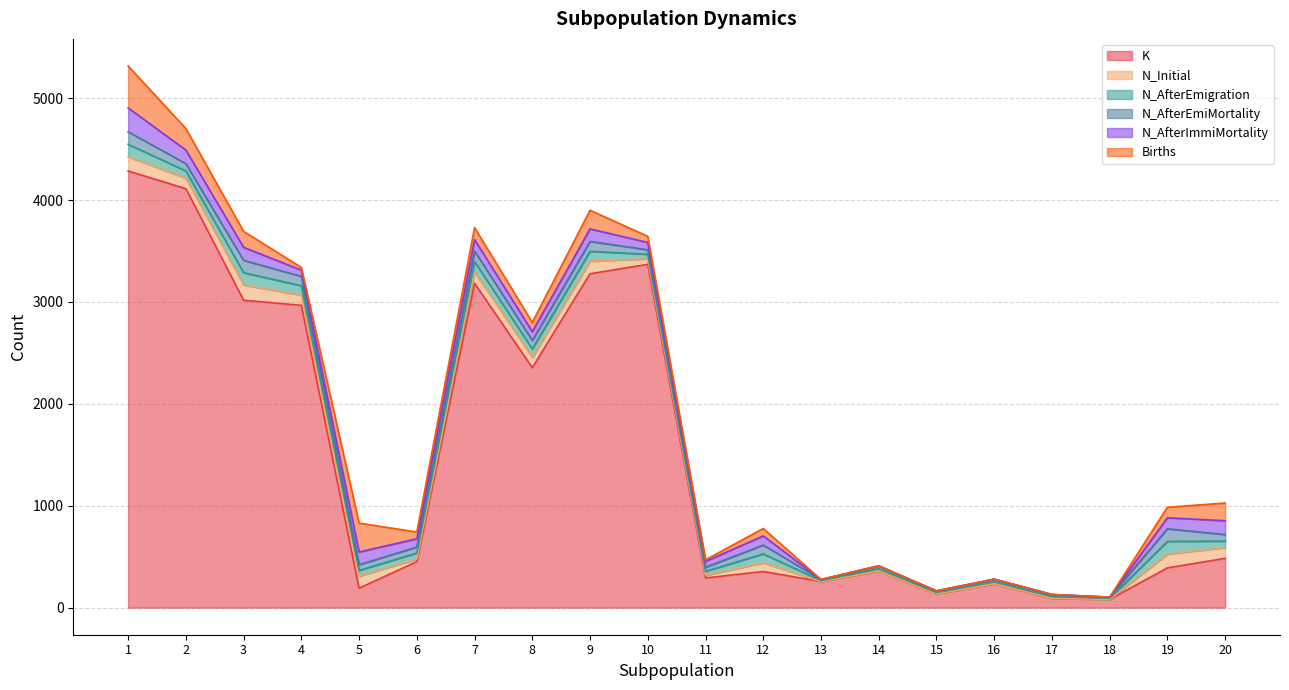

At which label is N_Initial closest to 74?

12